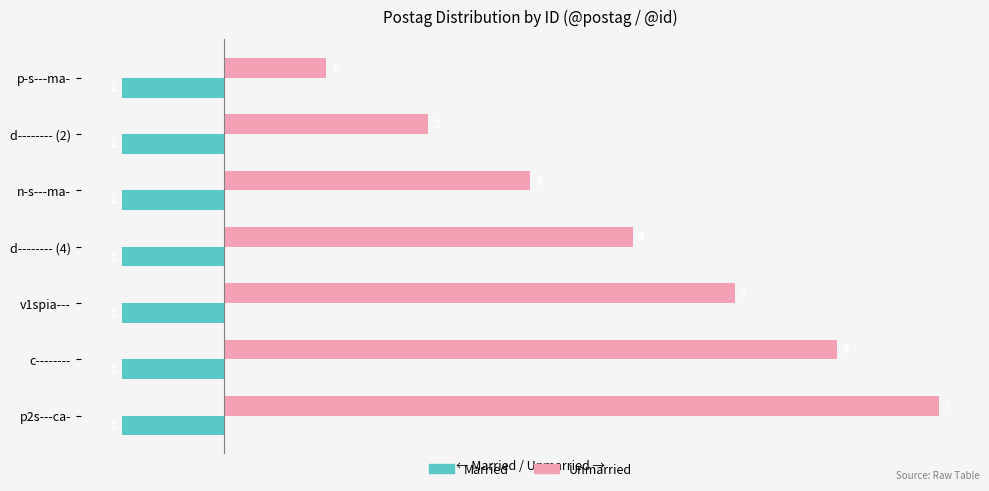

Which series has the largest total across all categories?

Unmarried